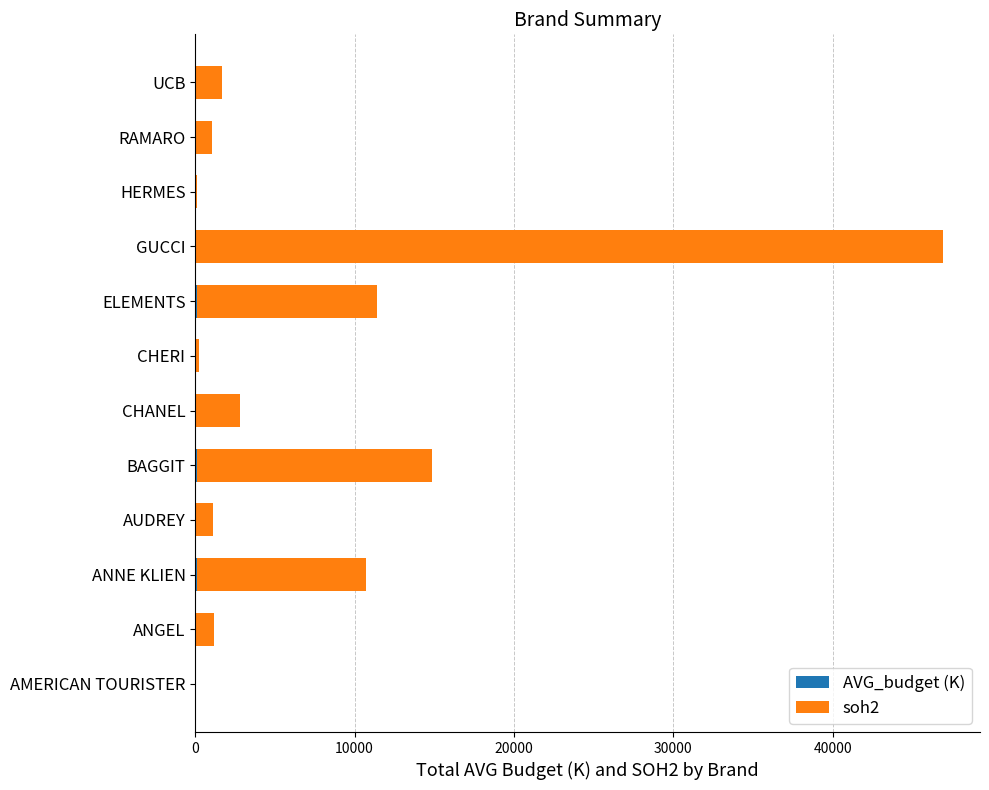

How many data points does each series have?

12